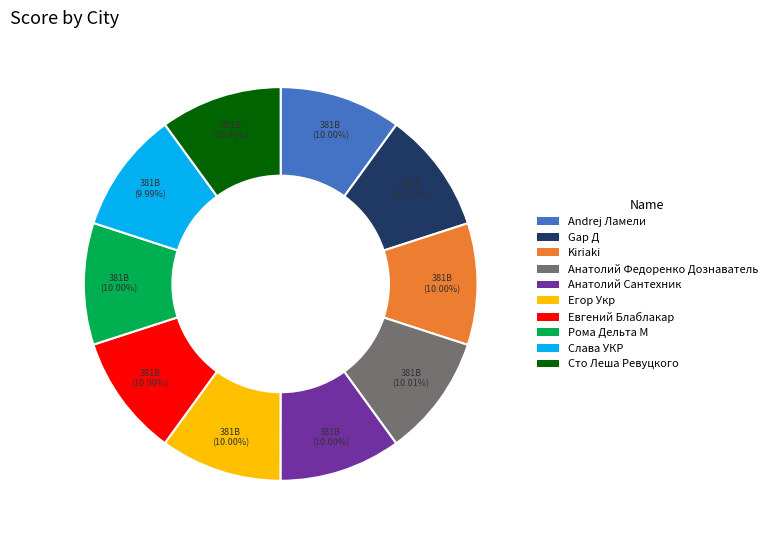

Is Анатолий Федоренко Дознаватель the majority of the pie?

No